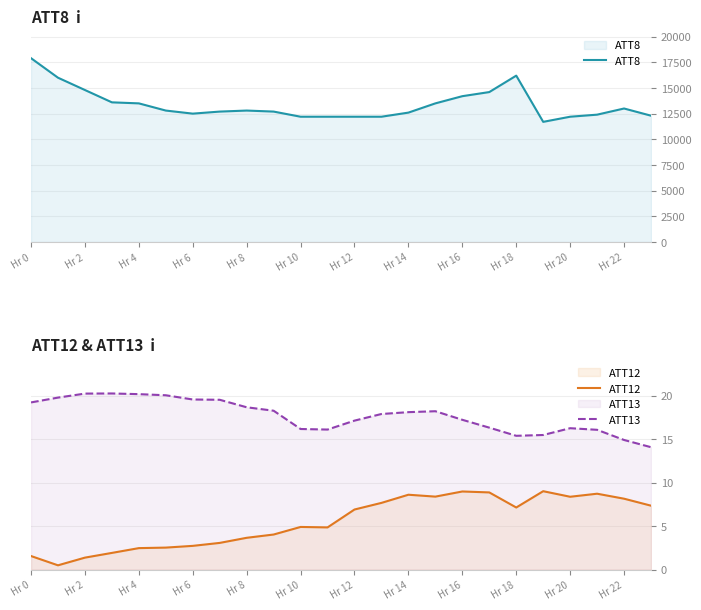

Where does the ATT12 series first go above 6?

Hr 12